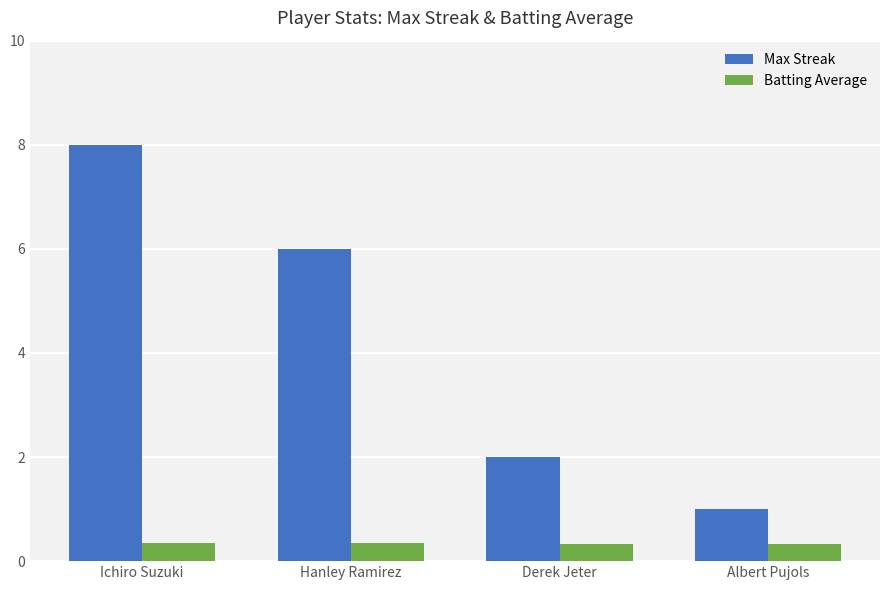

What is the label of the 3rd bar from the left?

Derek Jeter